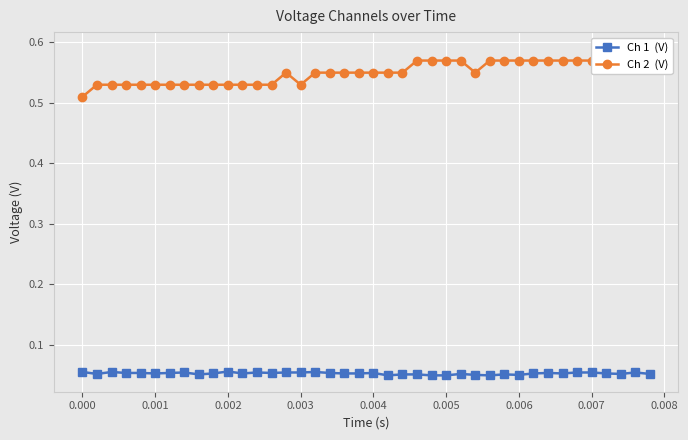

Which series has the largest total across all categories?

Ch 2  (V)